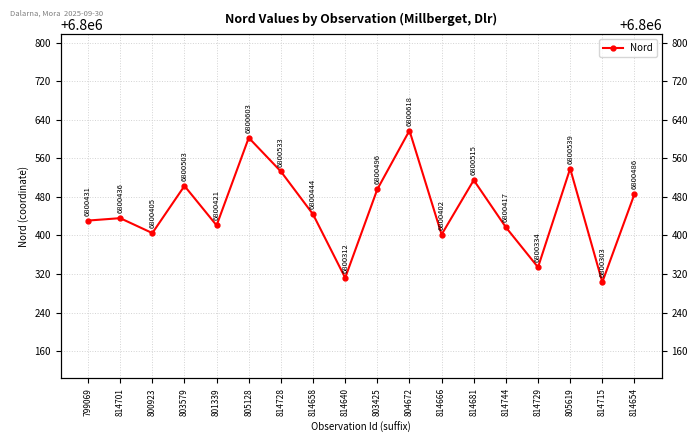

Is it true that the value at 814658 is 6800444?

True